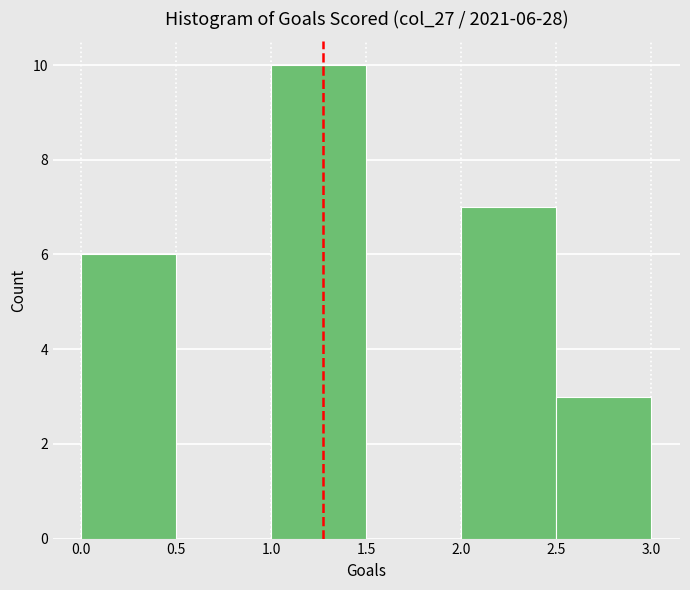

Over which range of the x-axis is the bar tallest?

1.0 to 1.5